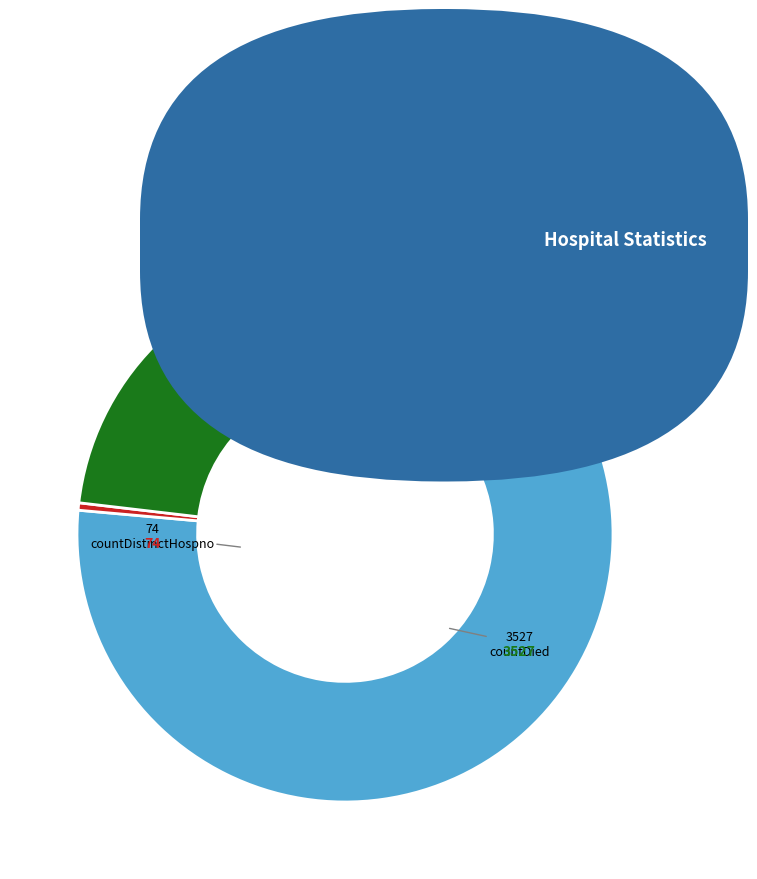

Which has a higher value, countCurrent or countDistinctHospno?

countCurrent